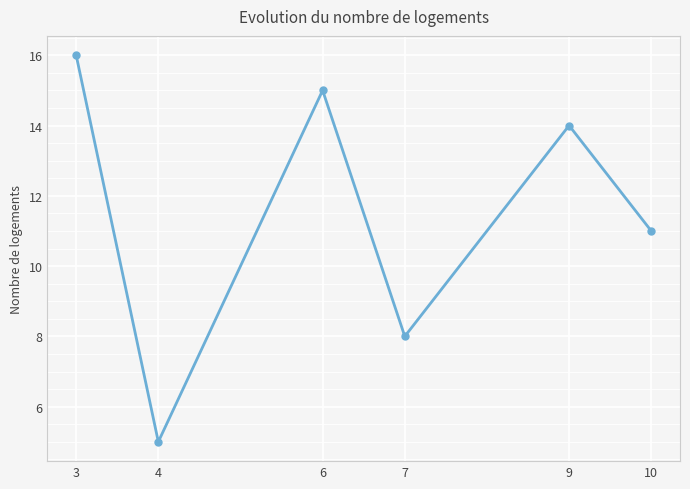

True or false: the data has more than 0 interior local peaks.

True